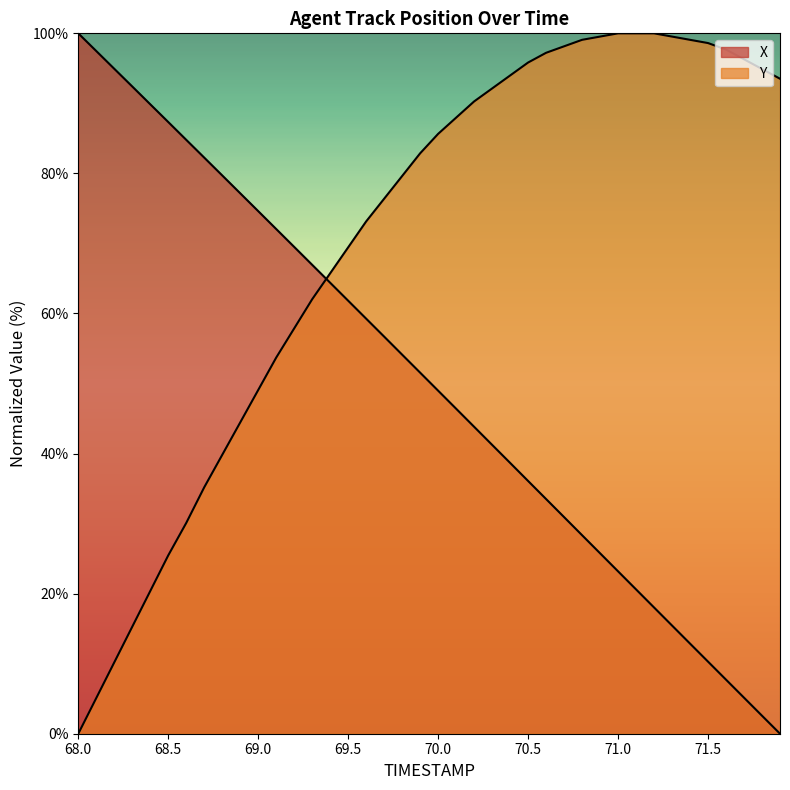

Which series ends up on top after the final intersection of Y and X?

Y